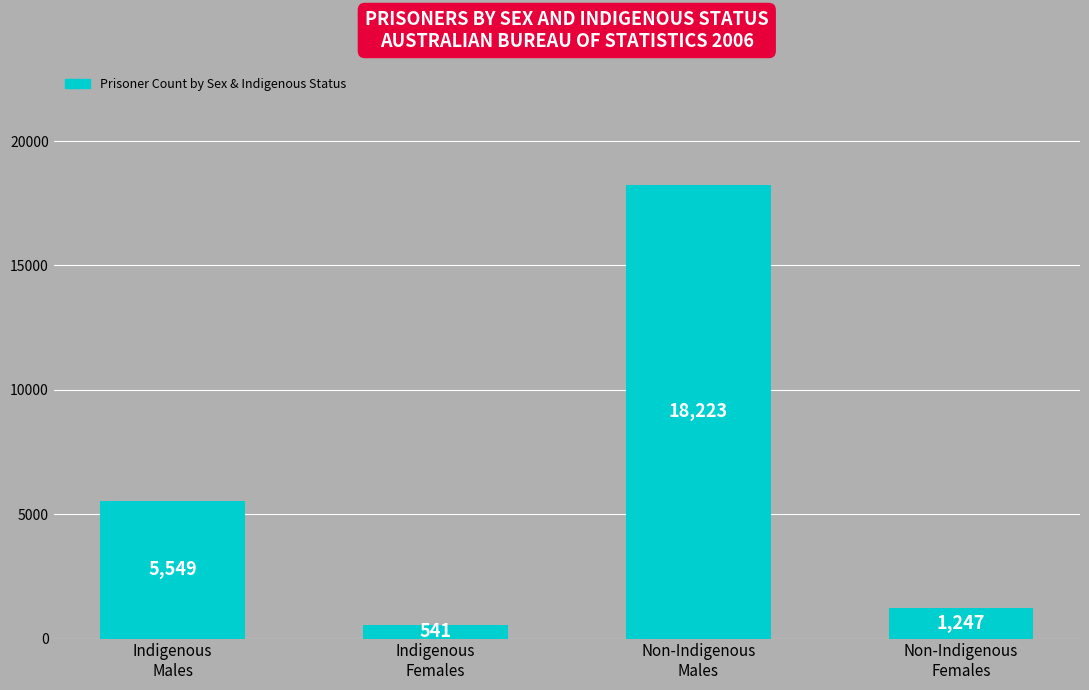

How many values are below 5549?

2